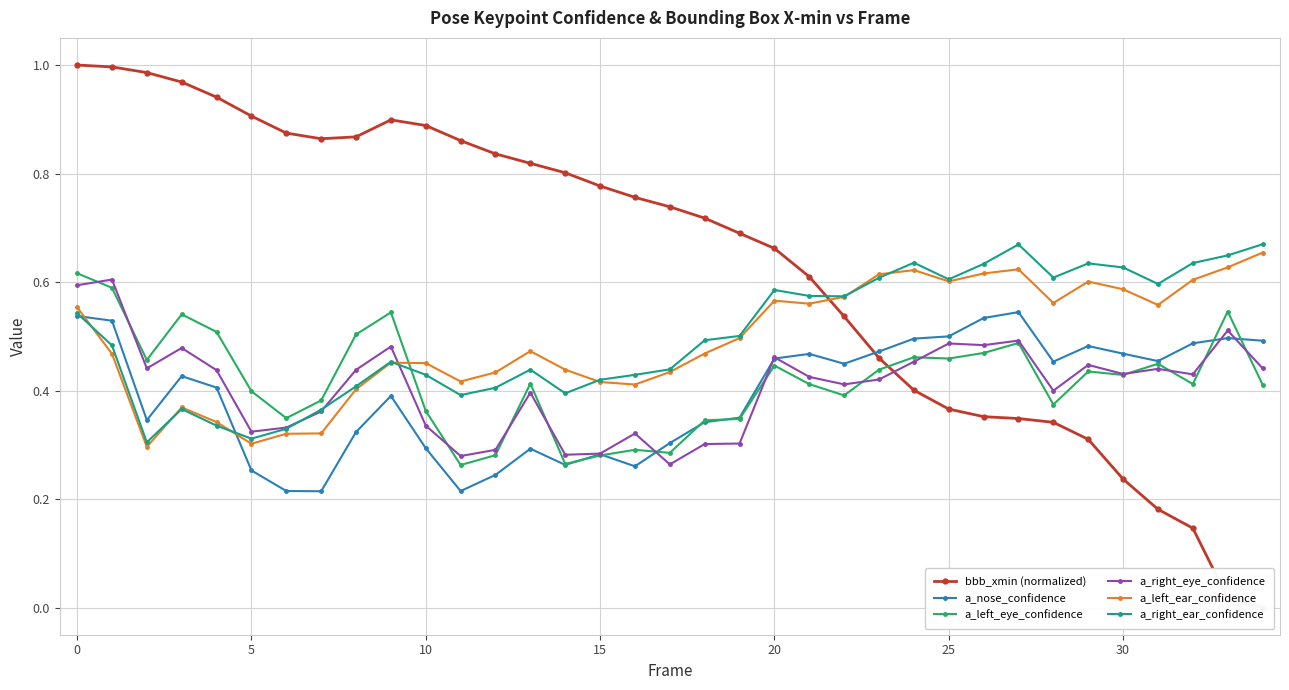

True or false: a_nose_confidence has more than 2 points higher than both neighbors.

True